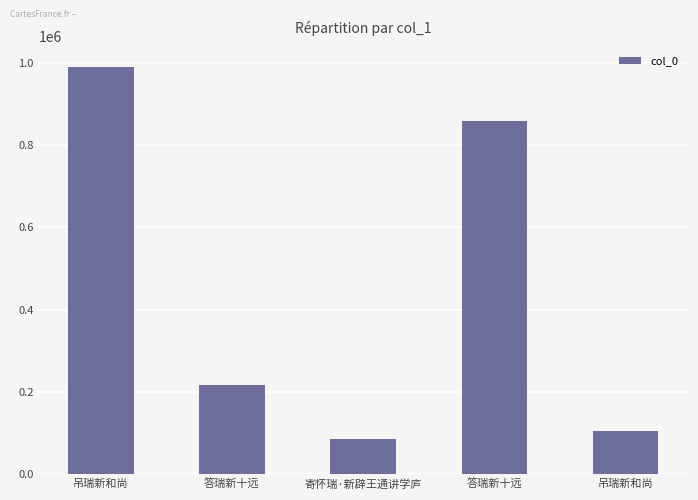

How many bars are there in total?

5